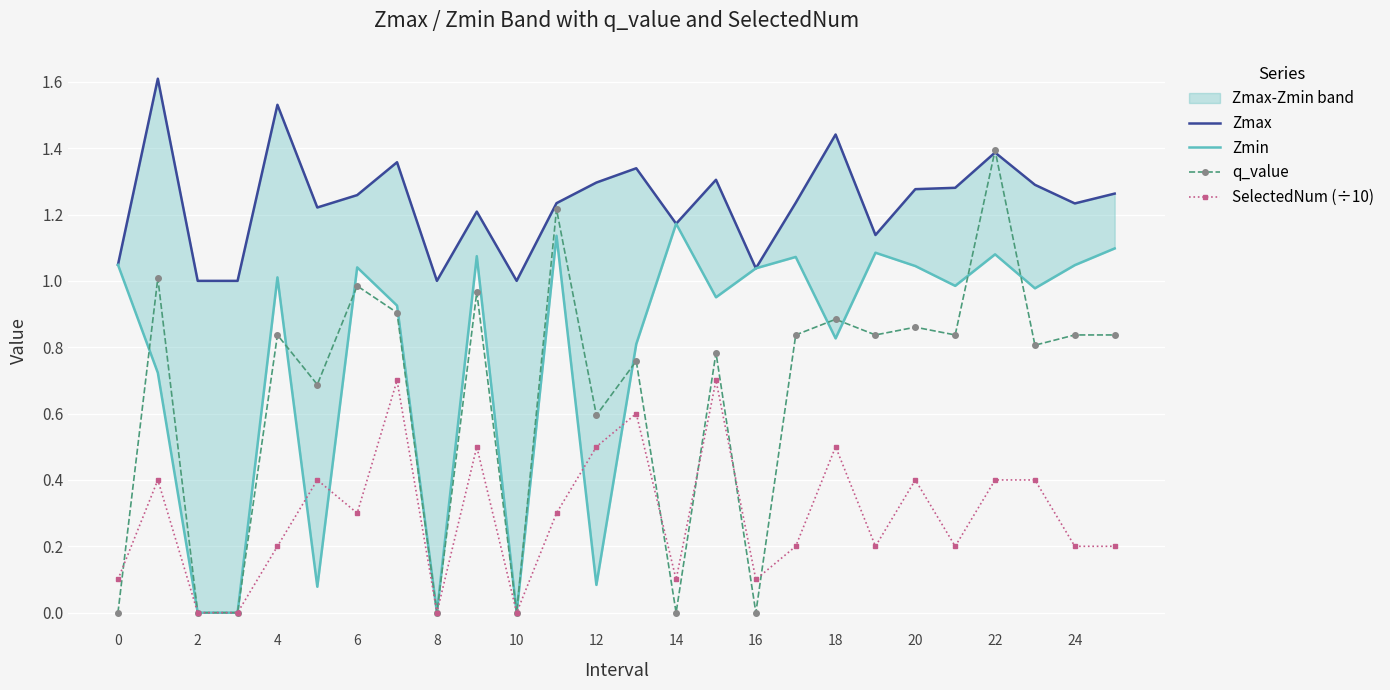

What is the sum of the SelectedNum (÷10) values at 18 and 19?

0.7